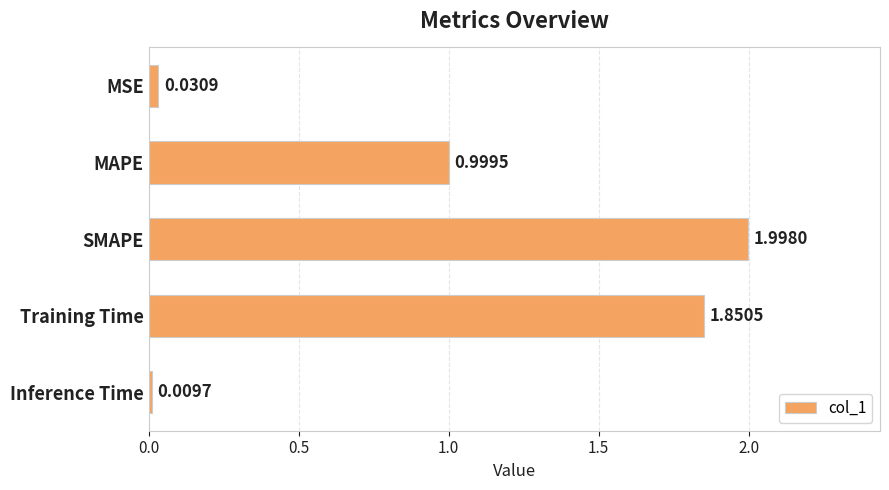

What is the difference between the values at MAPE and SMAPE?

1.0